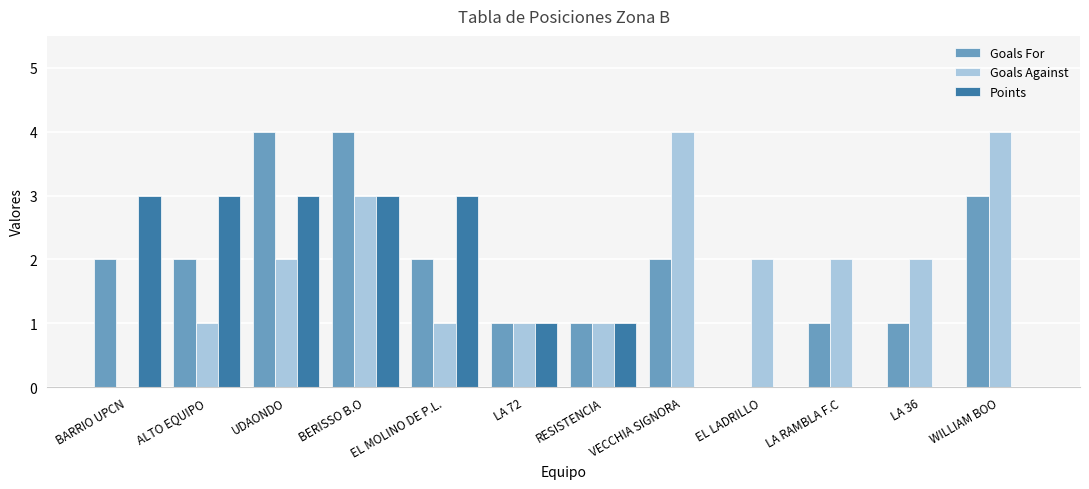

True or false: Points has a value of 5 at BARRIO UPCN.

False